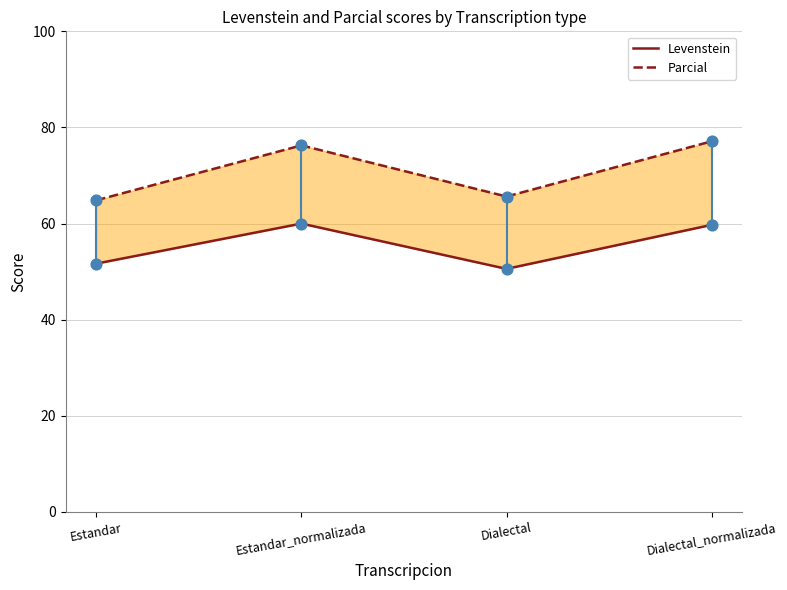

Which series contains the lowest Y value?

Levenstein